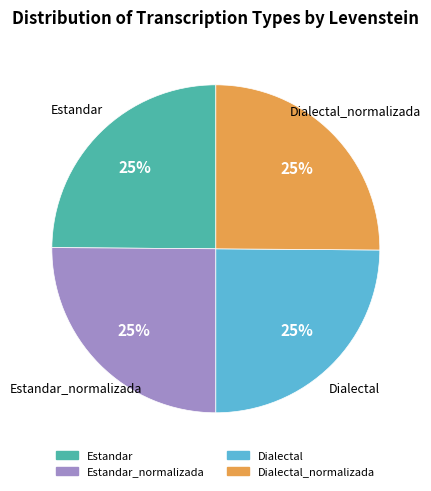

Does any single category account for the majority?

No